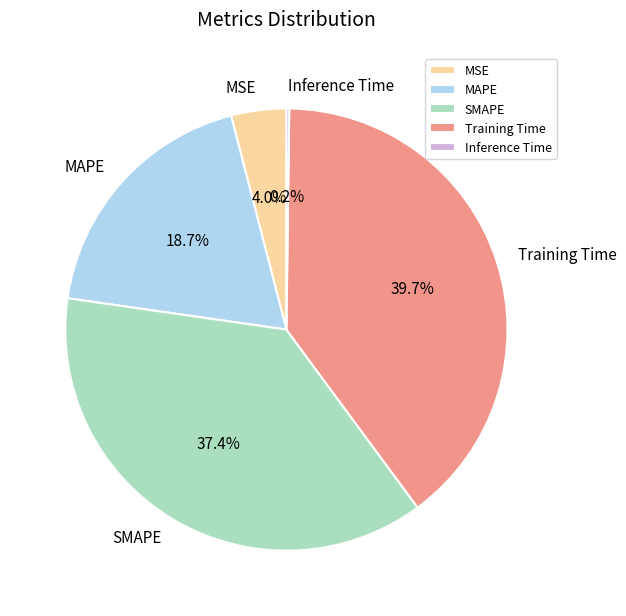

Does Training Time account for over 50% of the chart?

No